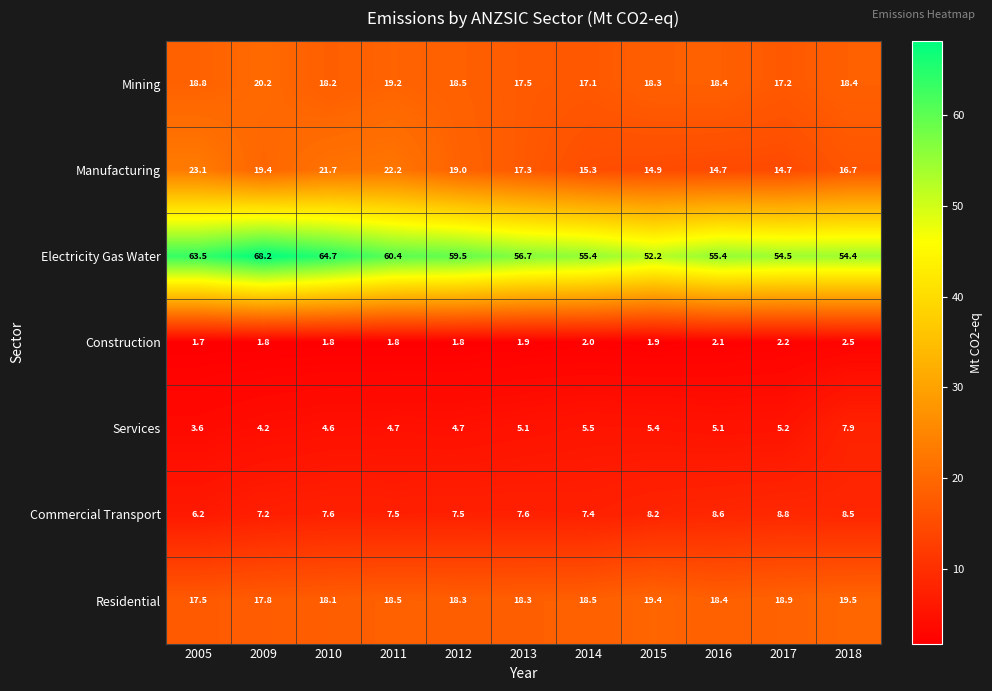

The Construction series shows 1.8 at 2011. True or false?

True